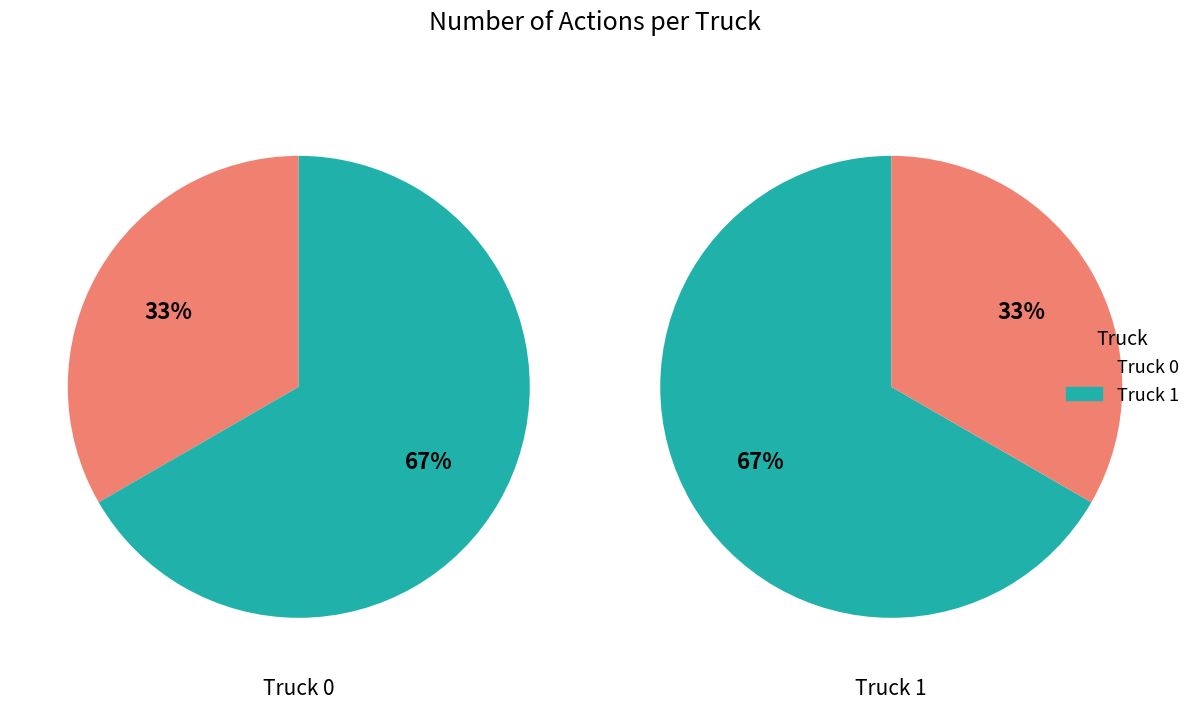

What is the ratio of the value at Truck 0 to the value at Truck 1?

0.5